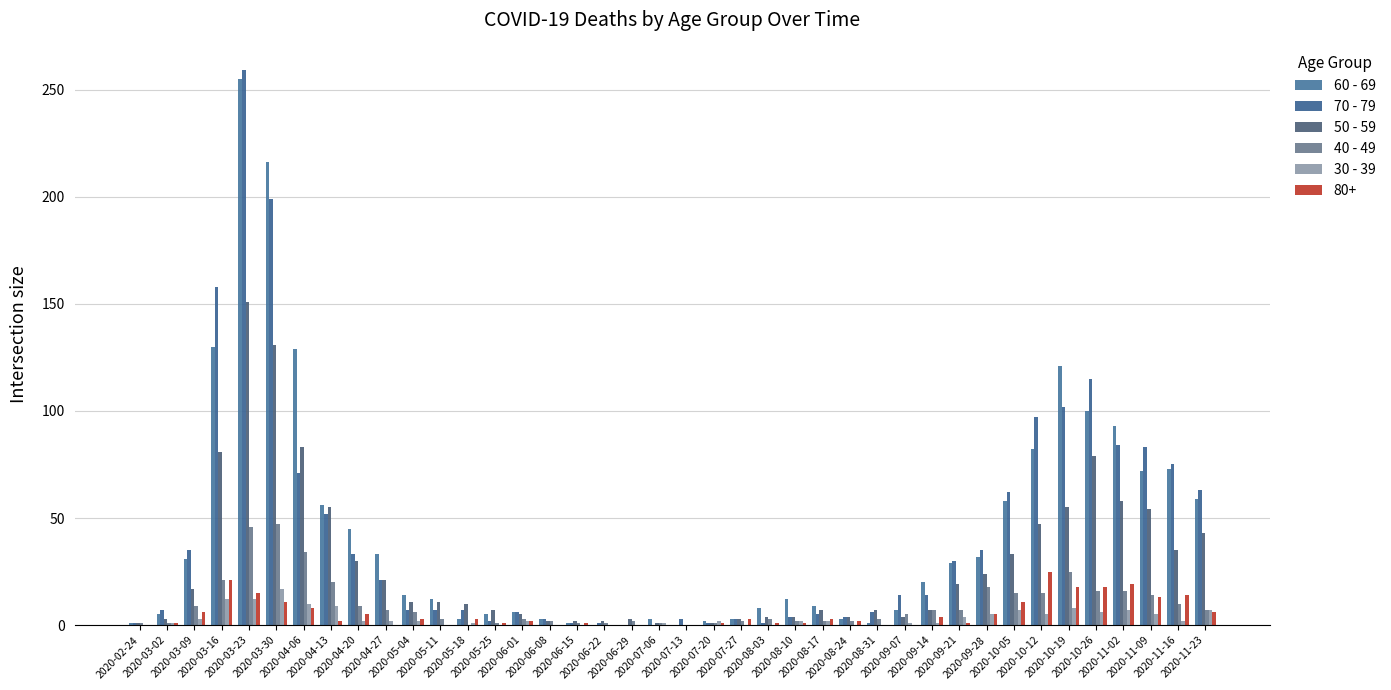

What is the average value of the 50 - 59 series?

28